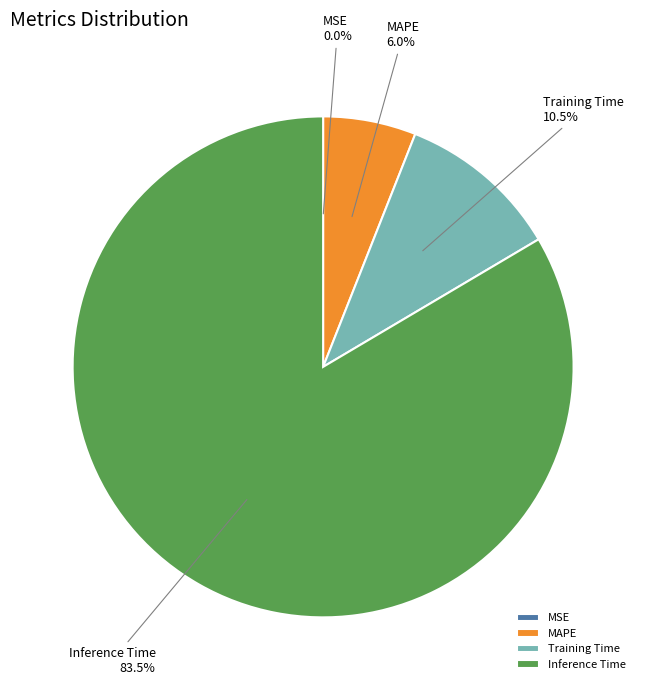

Which category accounts for the majority?

Inference Time